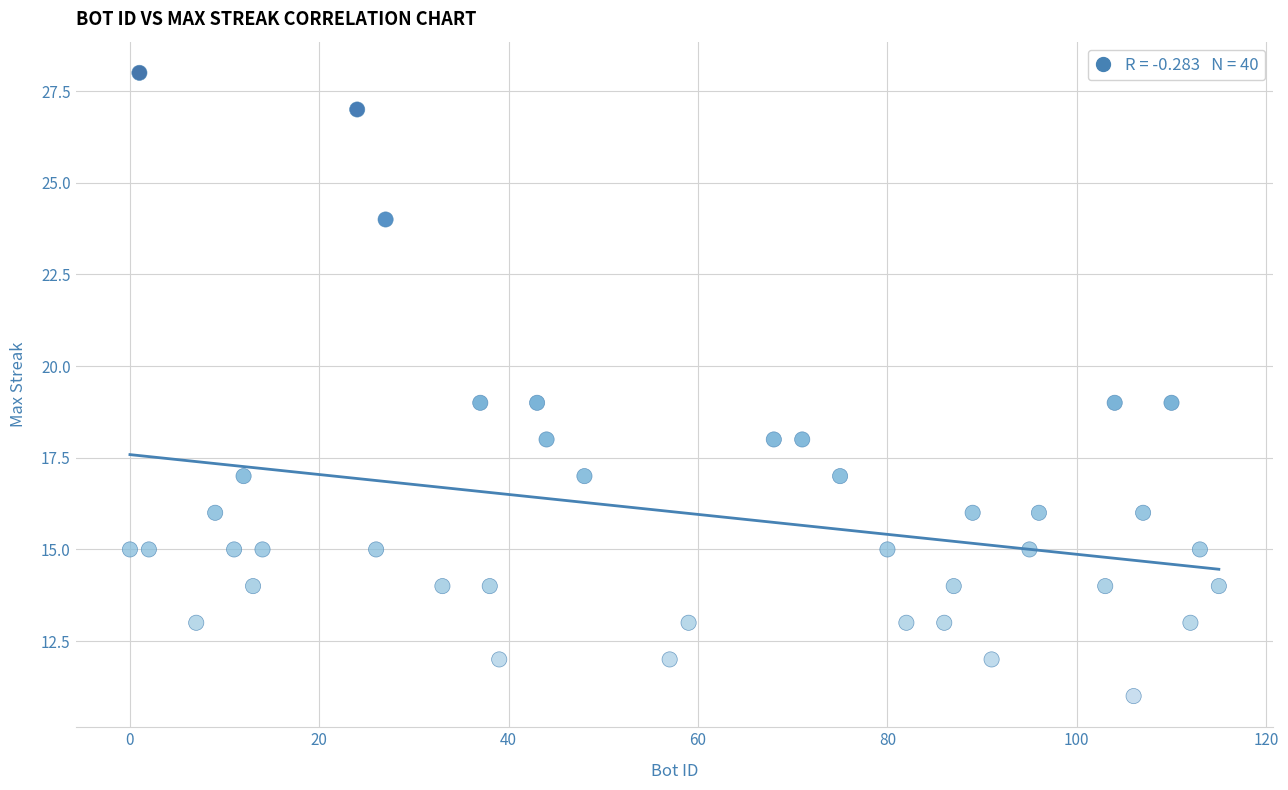

What is the range of Y values (max minus min)?

17